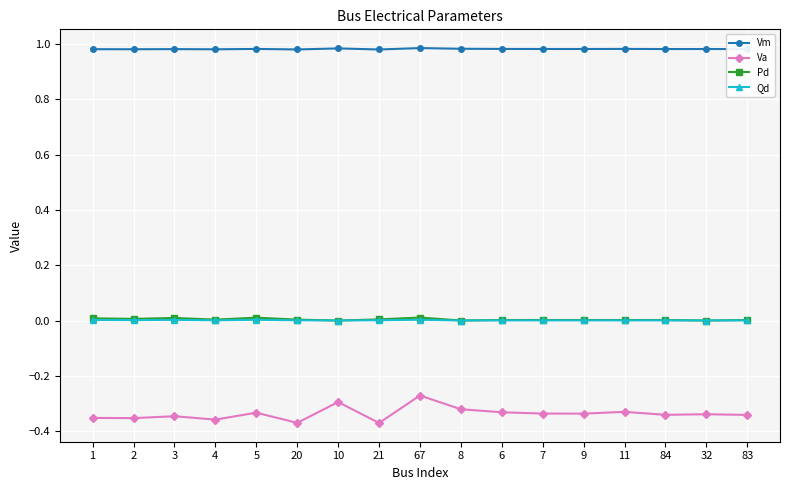

What is the difference between the highest and lowest values at 5?

1.3